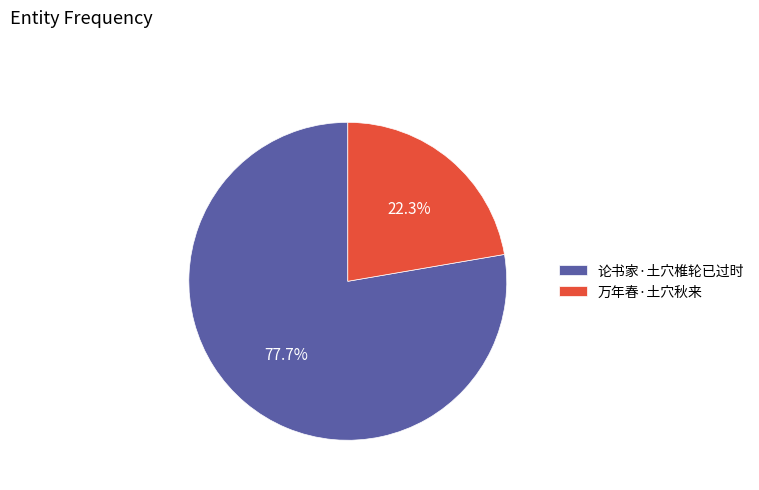

Approximately how many times larger is the value at 论书家·土穴椎轮已过时 compared to 万年春·土穴秋来?

3.5